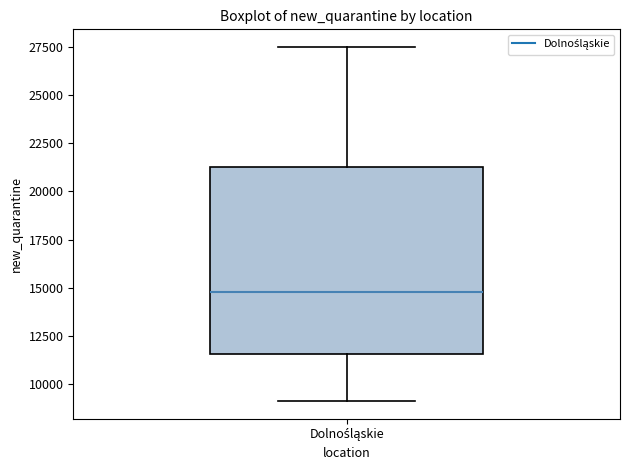

Where does the lower whisker of the box for Dolnośląskie end on the y-axis? The values are not printed on the chart, so give them approximately, as read against the axis.

9000